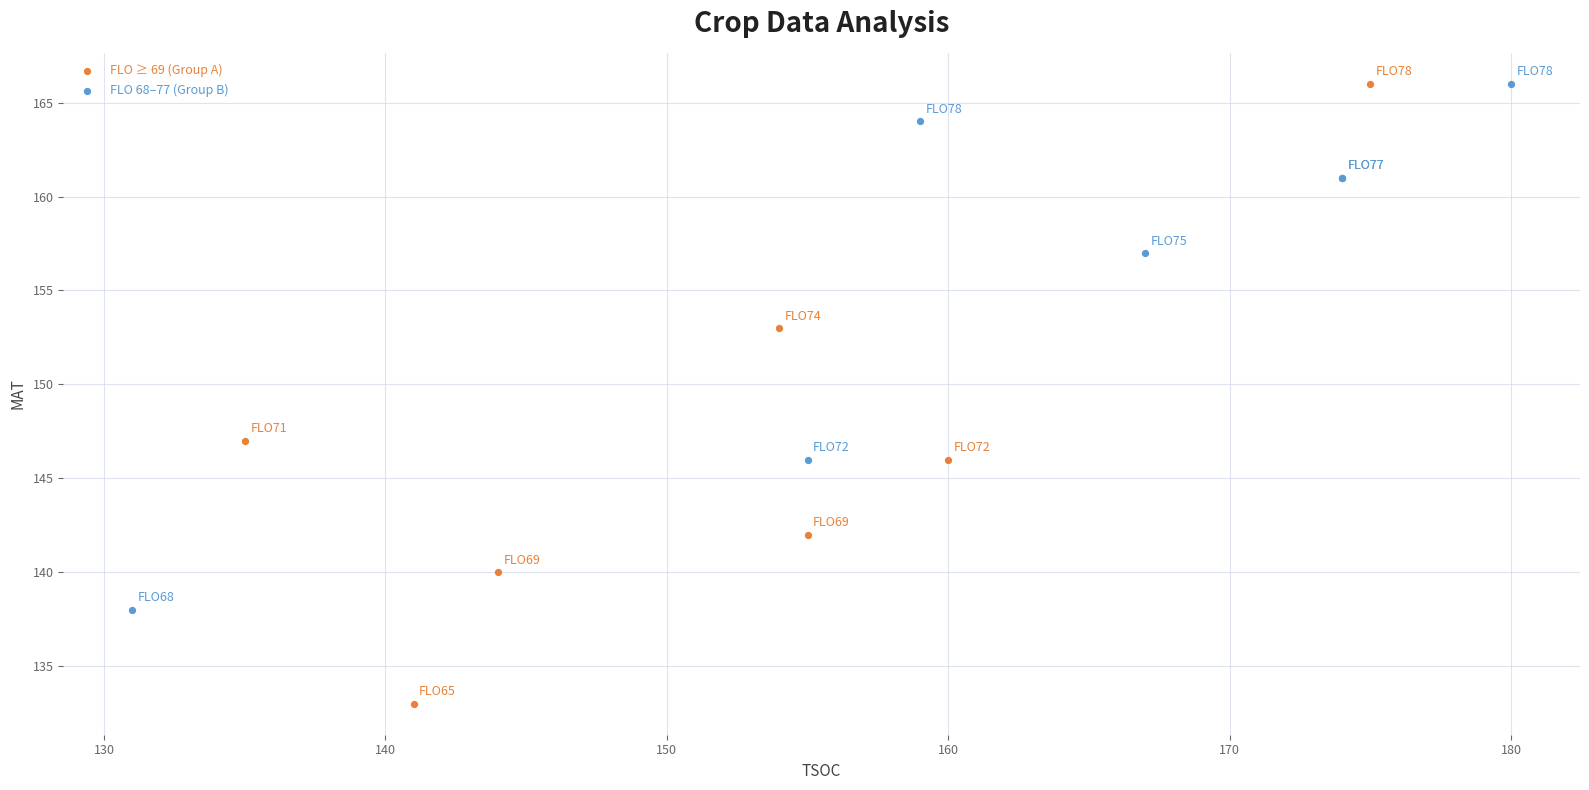

Which series has the widest spread of Y values?

FLO ≥ 69 (Group A)